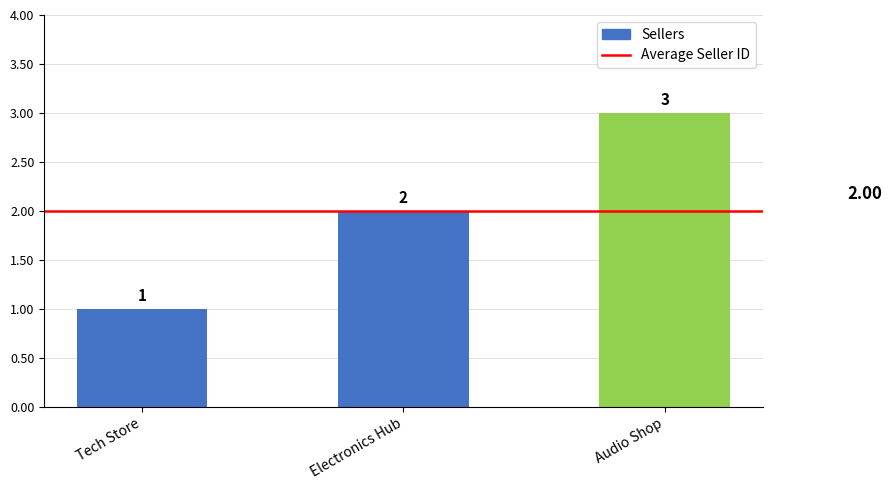

Reading left to right, what are all the values shown in this chart?

Tech Store=1	Electronics Hub=2	Audio Shop=3